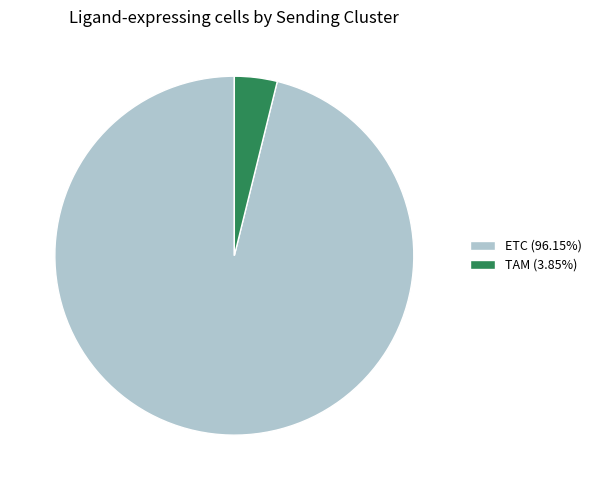

Combined, do TAM (3.85%) and ETC (96.15%) account for over 50%?

Yes